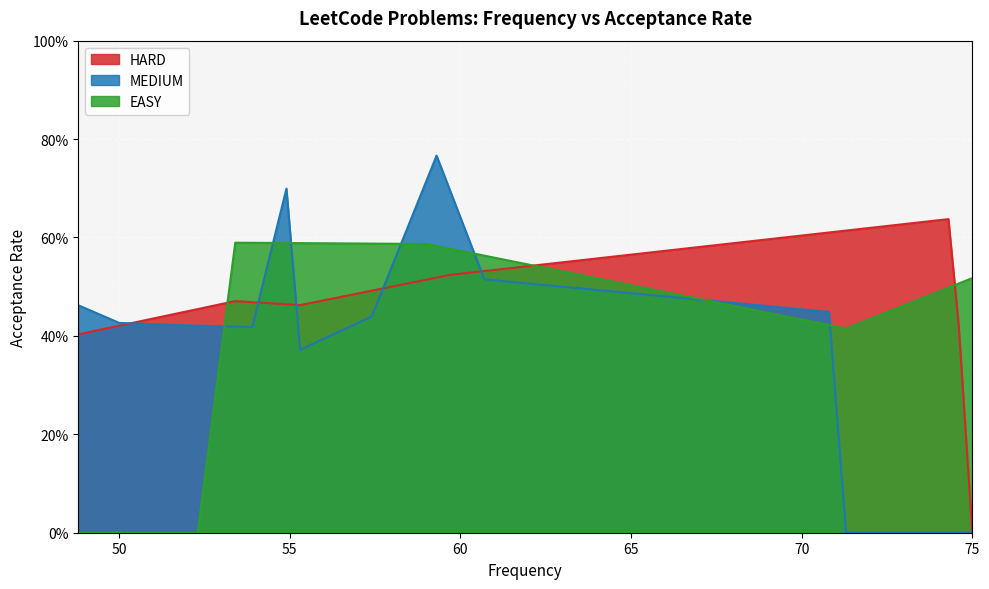

What is the label of the 20th point from the right?

75.0